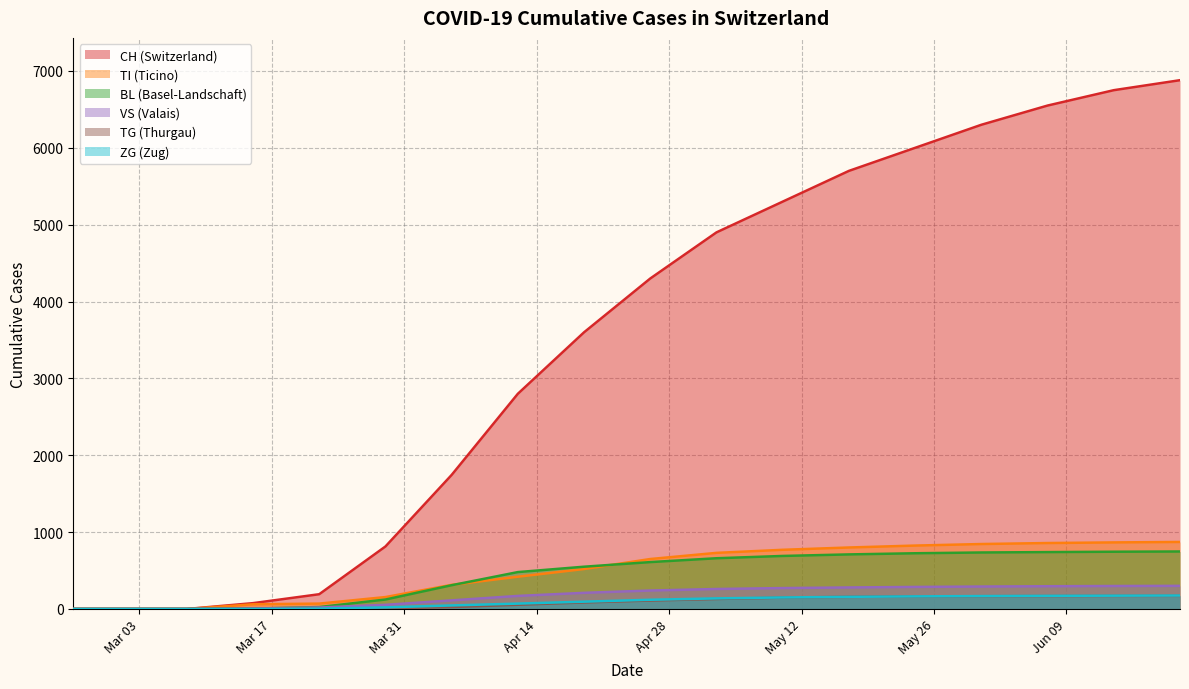

What is the maximum value shown in the chart?

6880